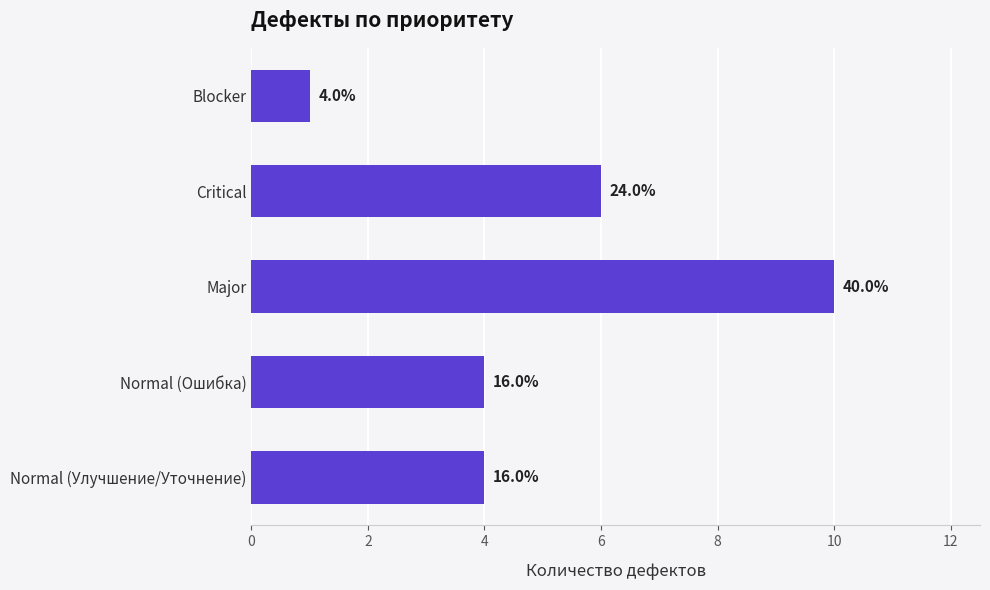

What is the sum of all values?

25